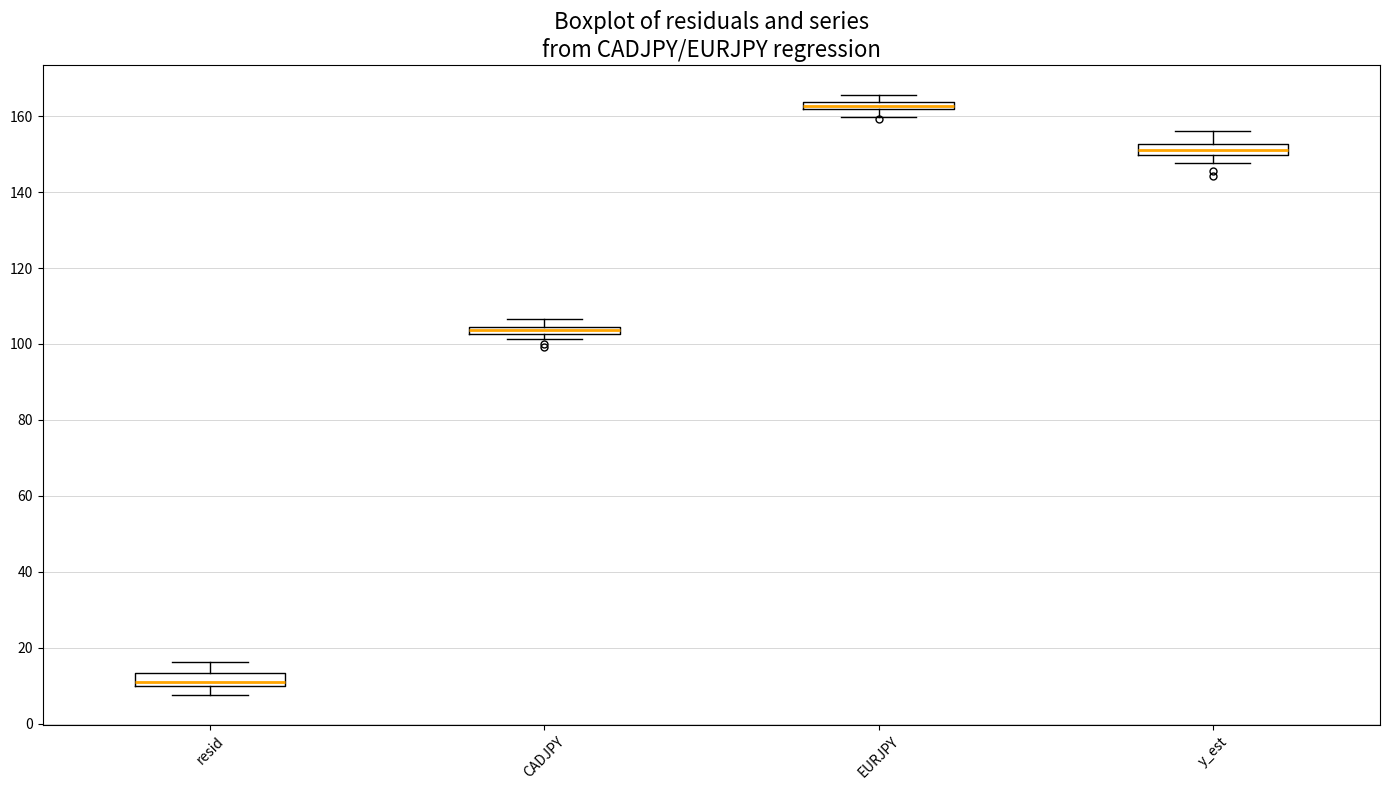

Where is the lower edge of the box for EURJPY on the y-axis? The values are not printed on the chart, so give them approximately, as read against the axis.

162